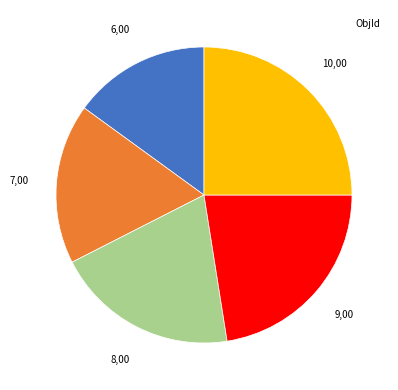

Count the number of slices in the pie.

5